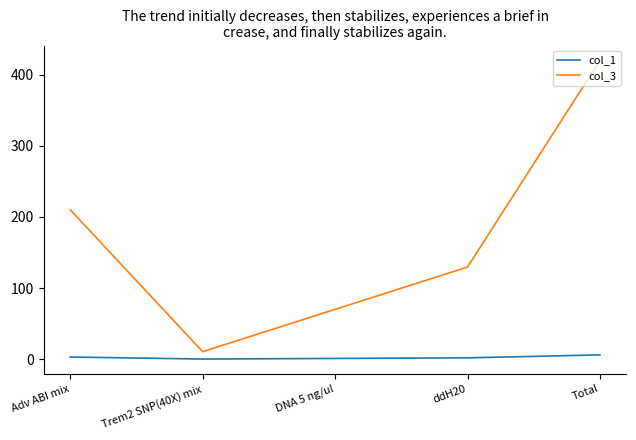

Does the chart have visible grid lines?

No